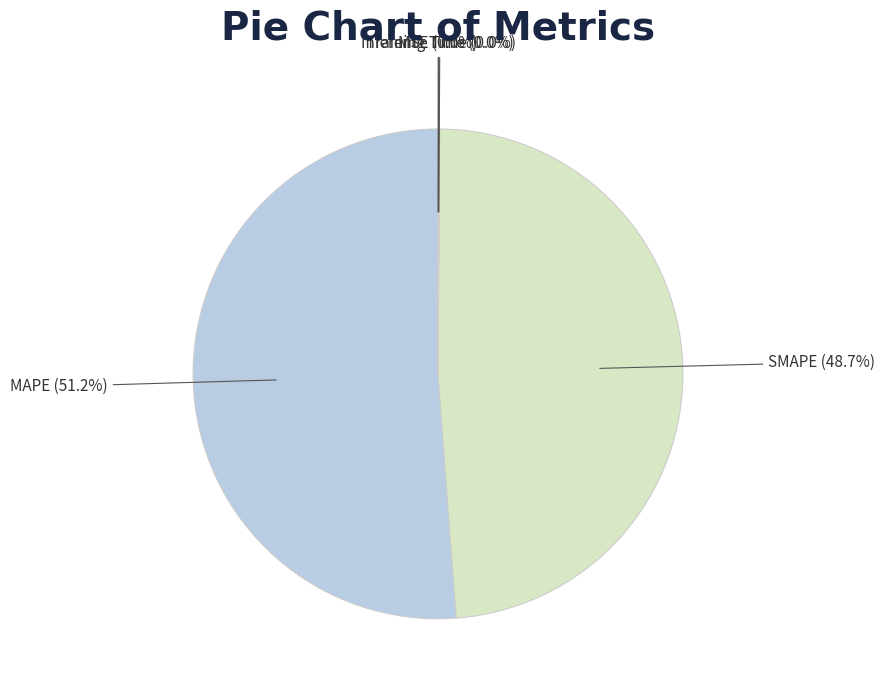

Count the number of slices in the pie.

5